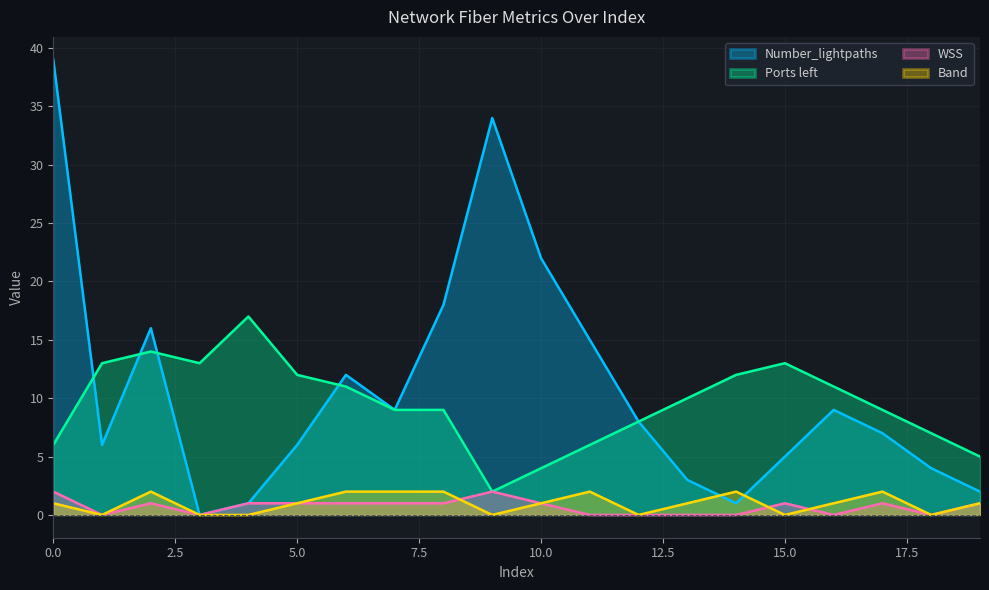

The value of WSS at 0.0 is 2. True or false?

True